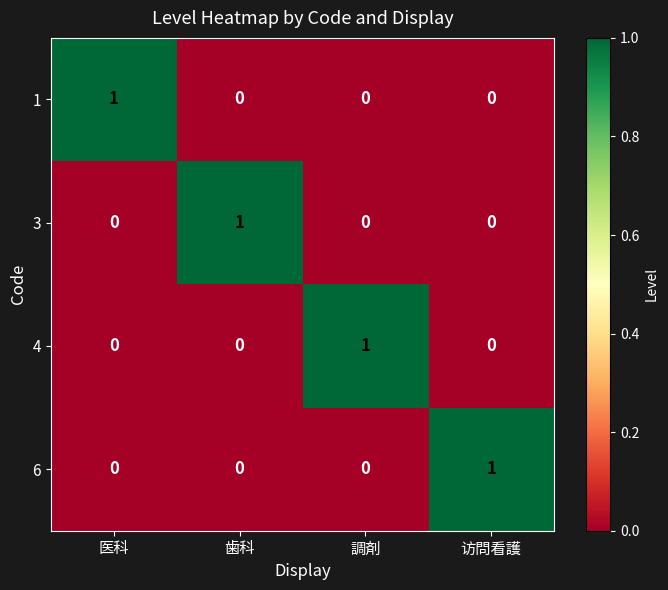

At how many categories does at least one series exceed 0?

4